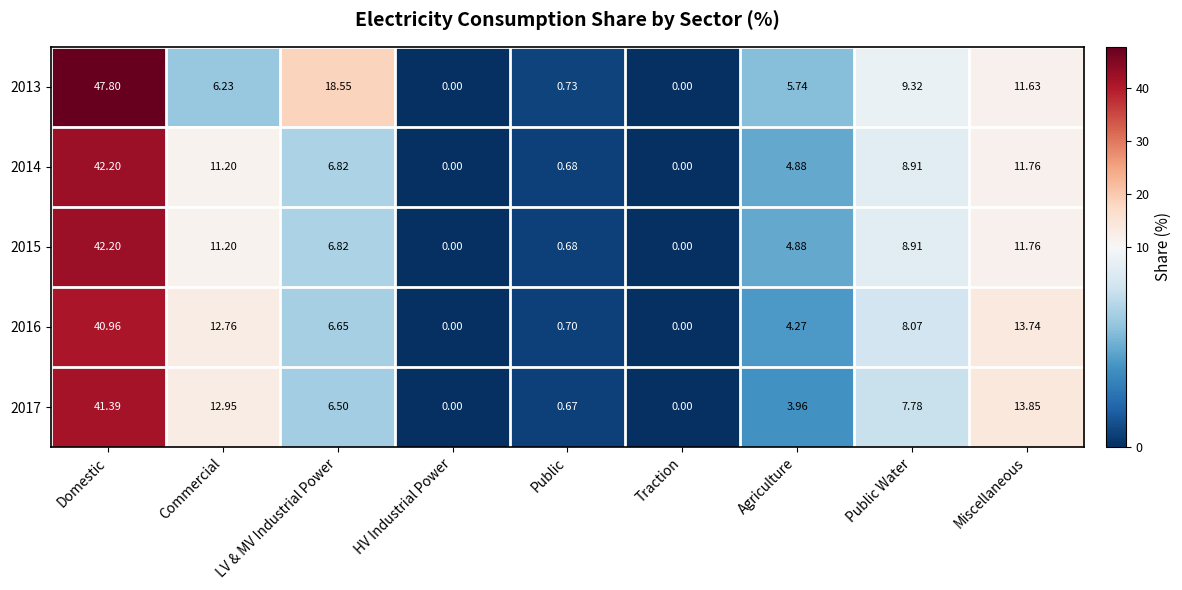

At which category is the sum across all series the highest?

Domestic